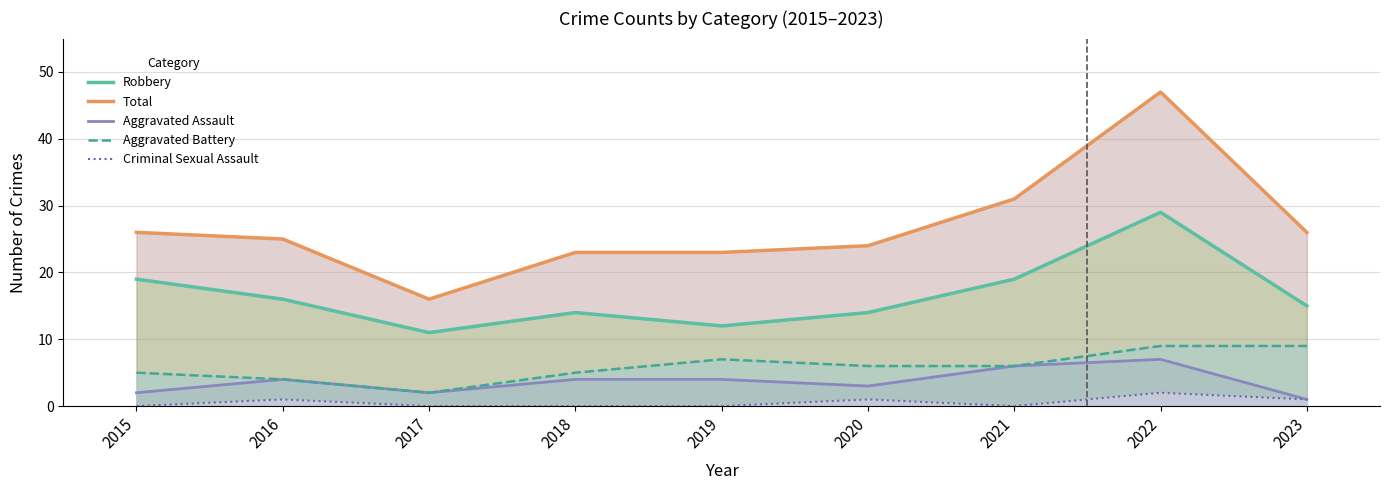

Does the chart display data point markers on the line(s)?

No